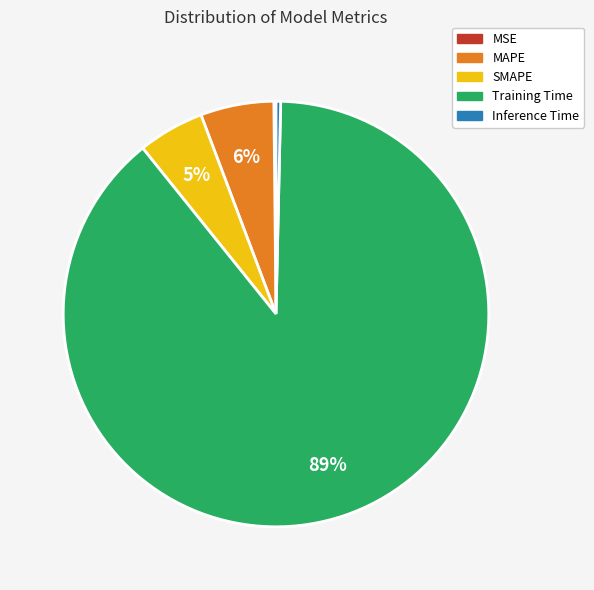

Which category accounts for the majority?

Training Time